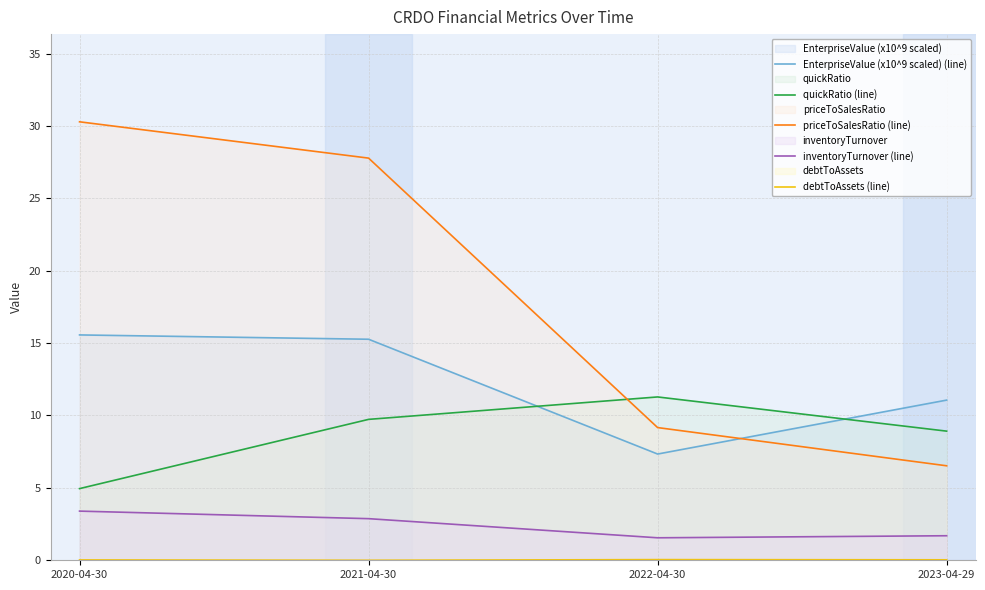

What is the label of the 3rd point from the right?

2021-04-30